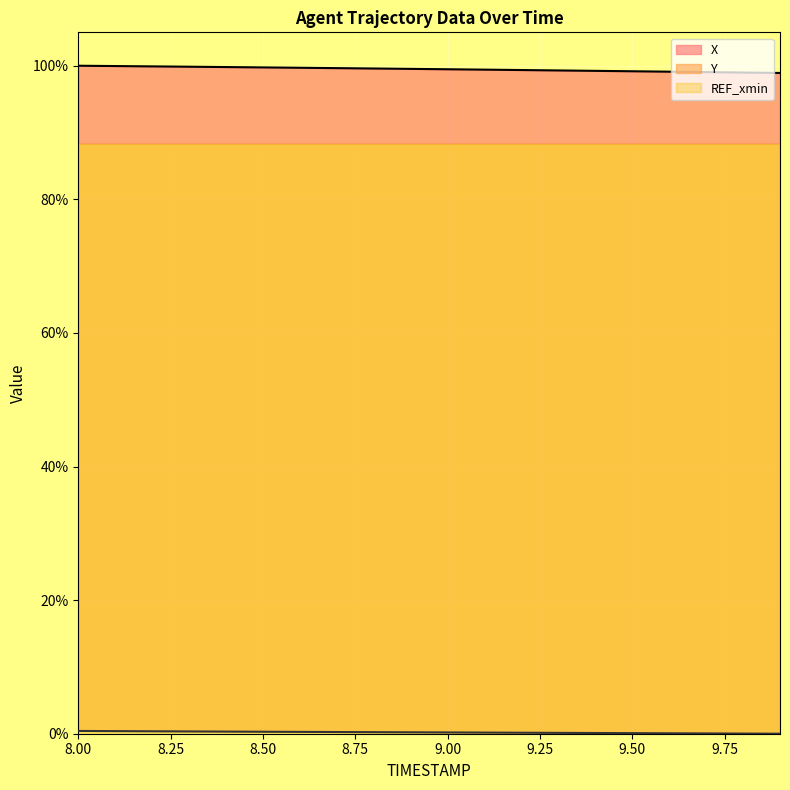

Is the value of Y at 8.9 greater than the value of X at 8.5?

No